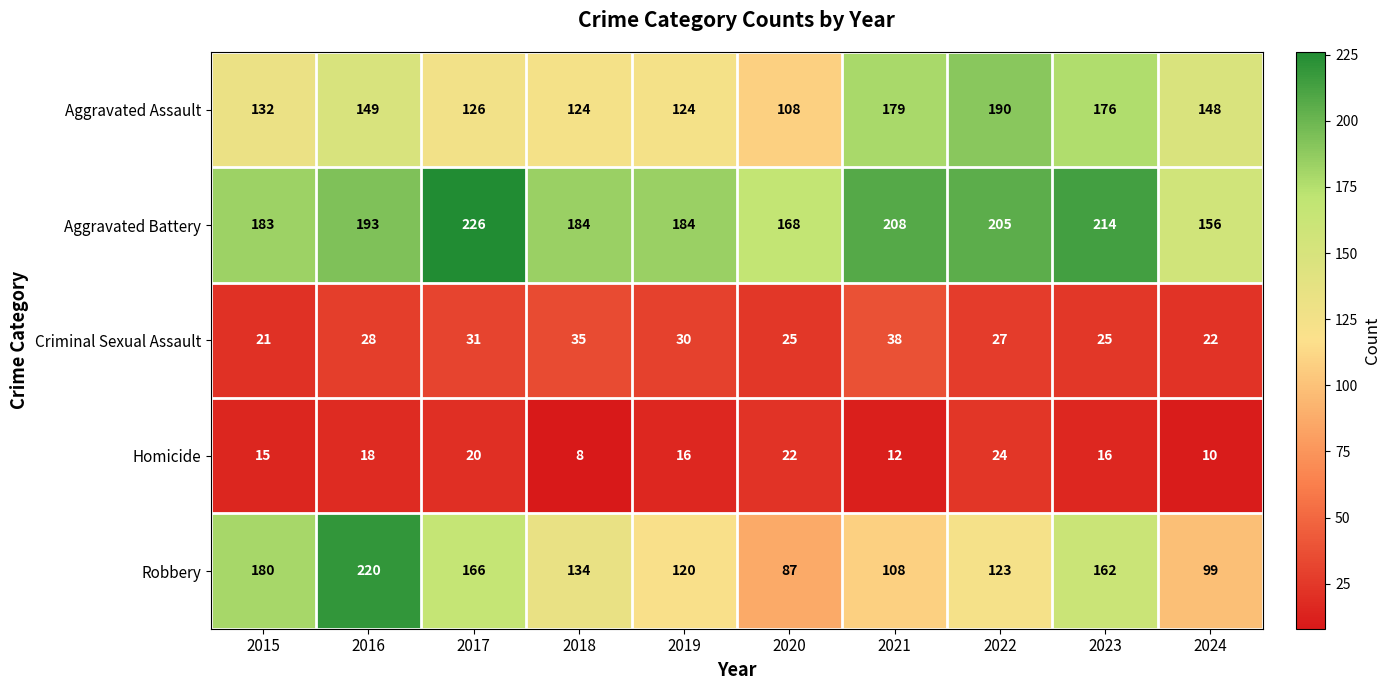

The value of Aggravated Battery at 2020 is 295. True or false?

False